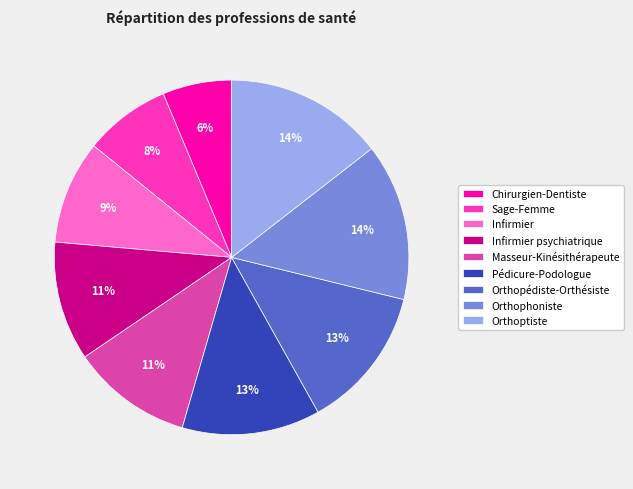

Does any single category account for the majority?

No